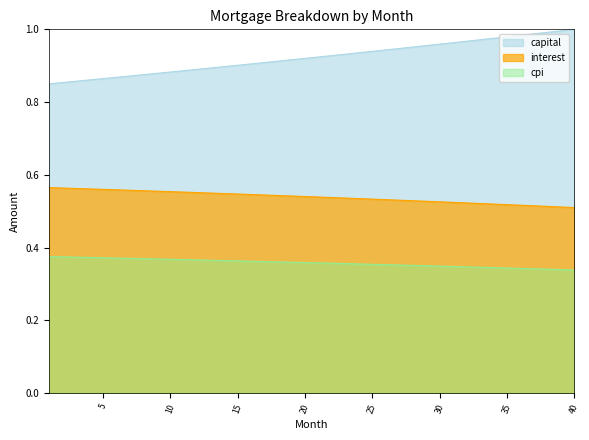

What are all the series names shown in the legend?

capital, interest, cpi